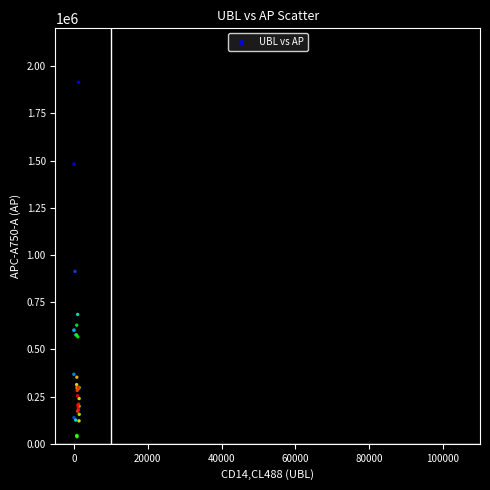

What Y value in the scatter plot is closest to 975673?

912778